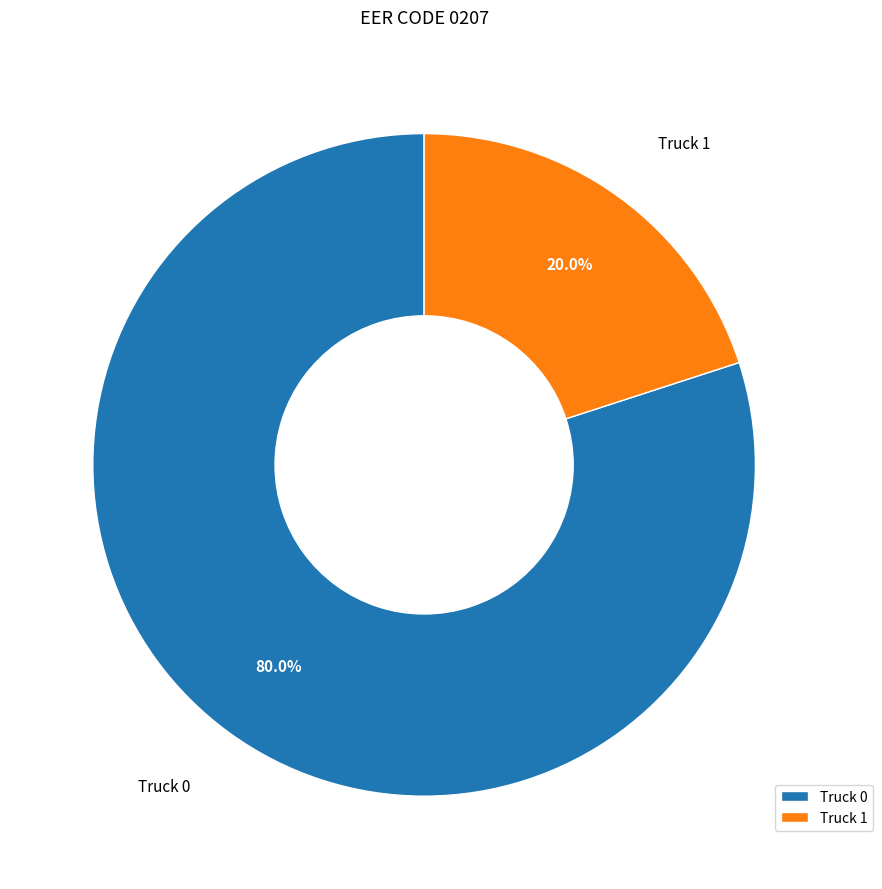

Is it true that Truck 0 is 87% of the pie?

False